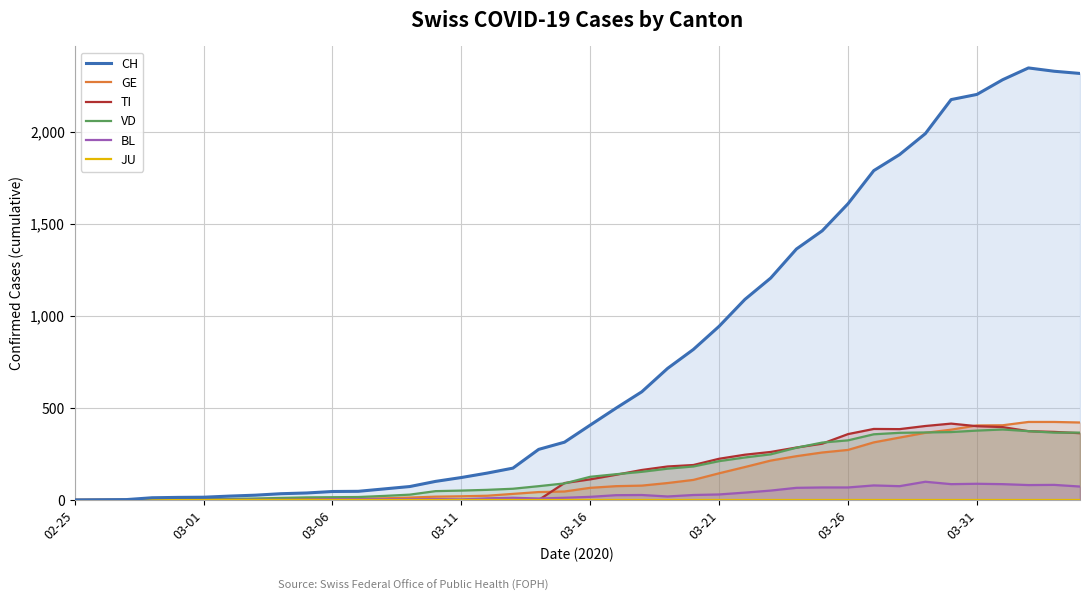

At how many categories does at least one series exceed 1571?

10